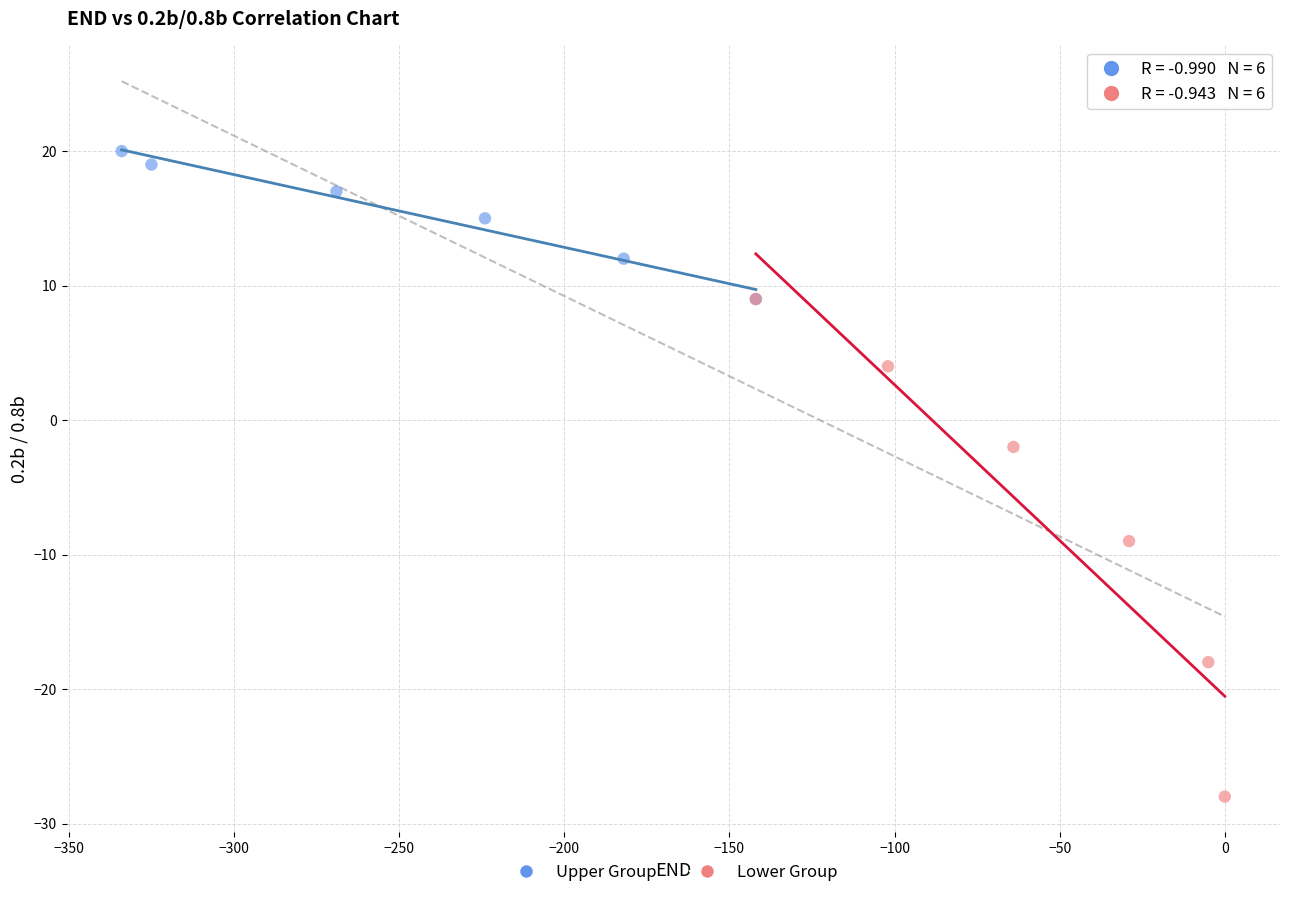

What are all the series names shown in the legend?

Upper Group, Lower Group